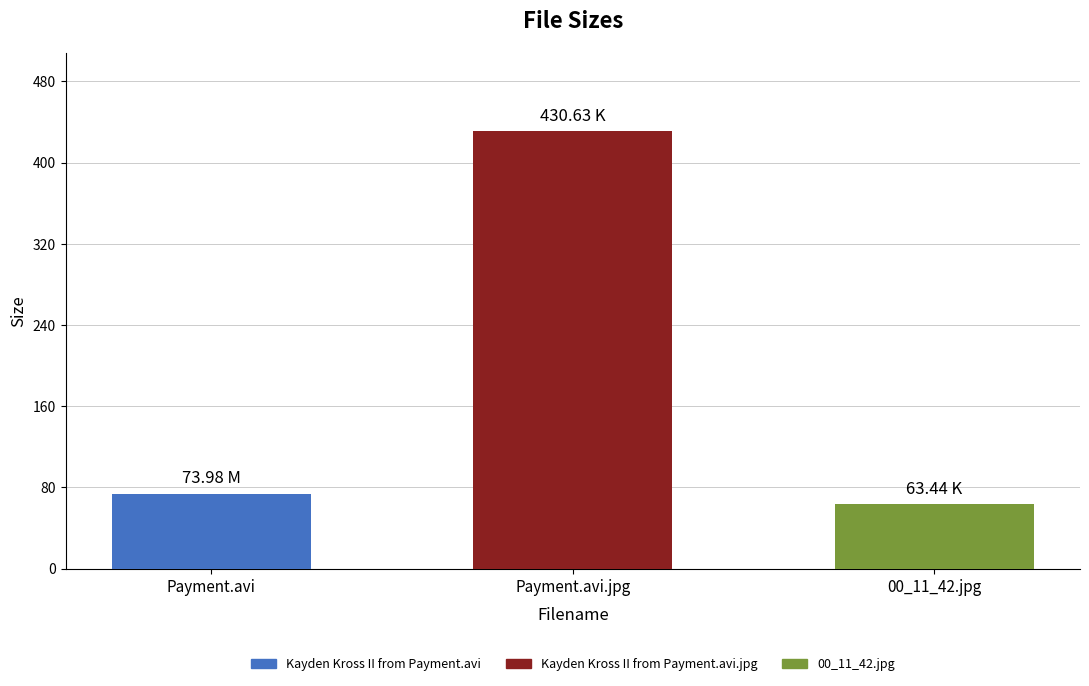

Rank the categories by value from highest to lowest.

Kayden Kross II from Payment.avi.jpg, Kayden Kross II from Payment.avi, 00_11_42.jpg